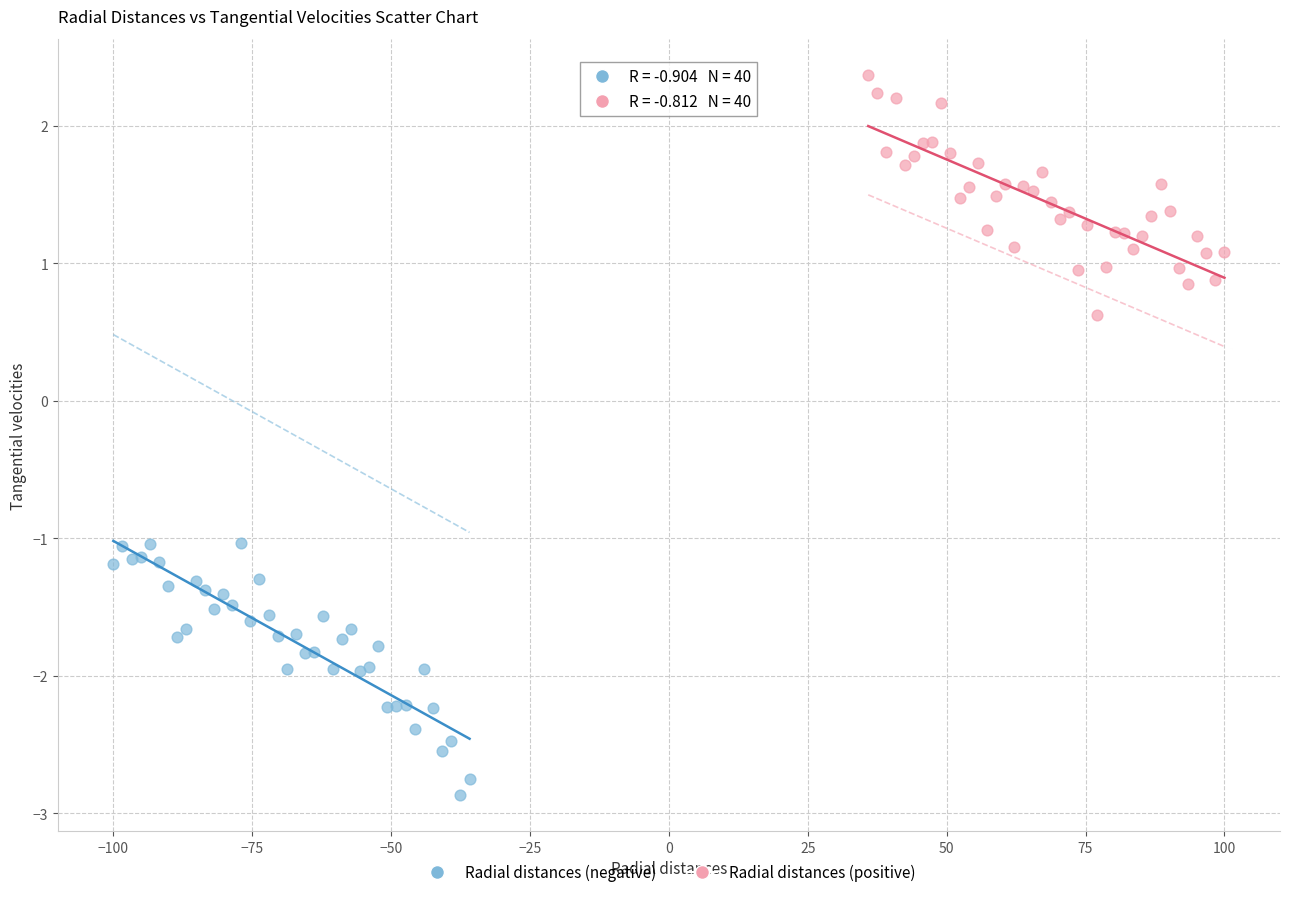

Which series reaches the maximum Y coordinate?

Radial distances (positive)